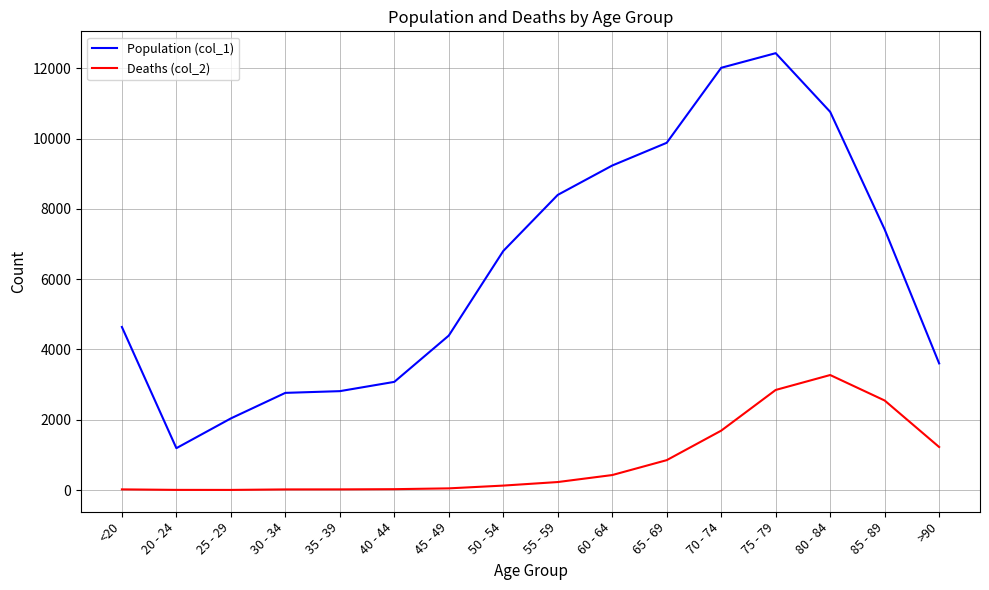

What is the maximum value shown in the chart?

12434